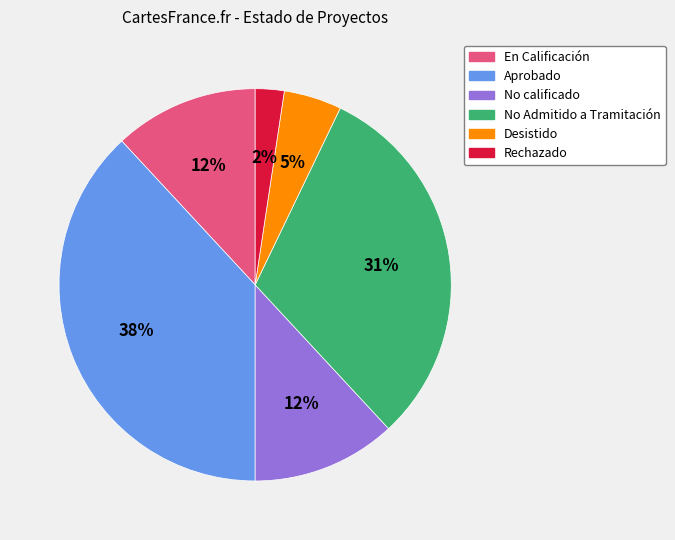

How many segments does this pie chart have?

6